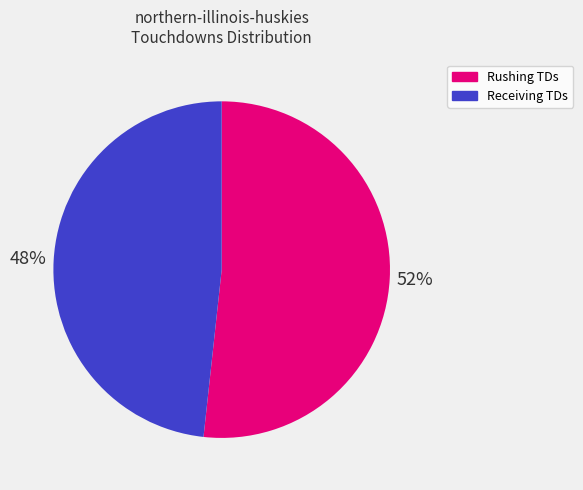

Is there any slice that represents more than half of the pie?

Yes